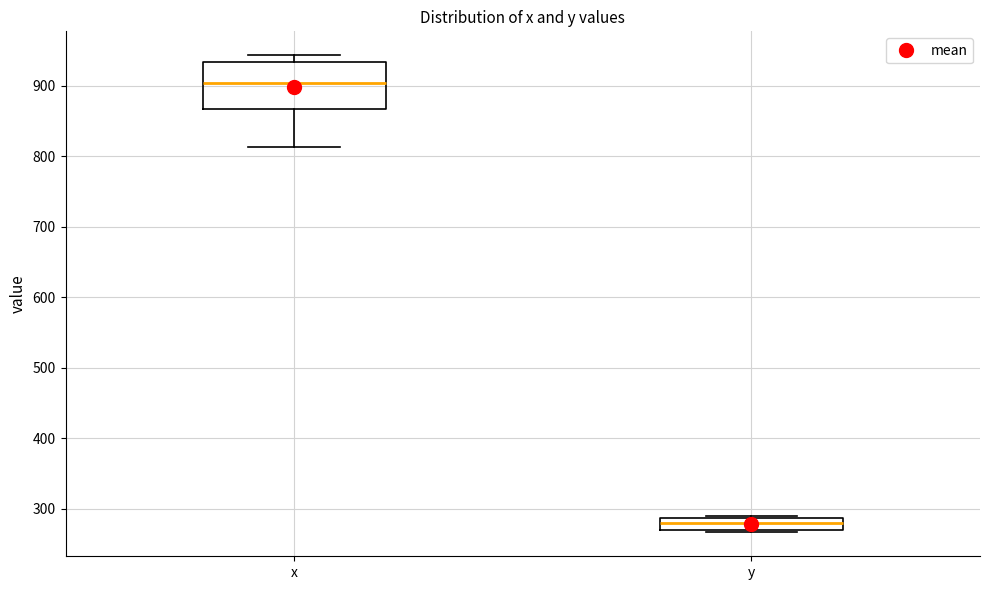

Which box's median line is the lowest?

y